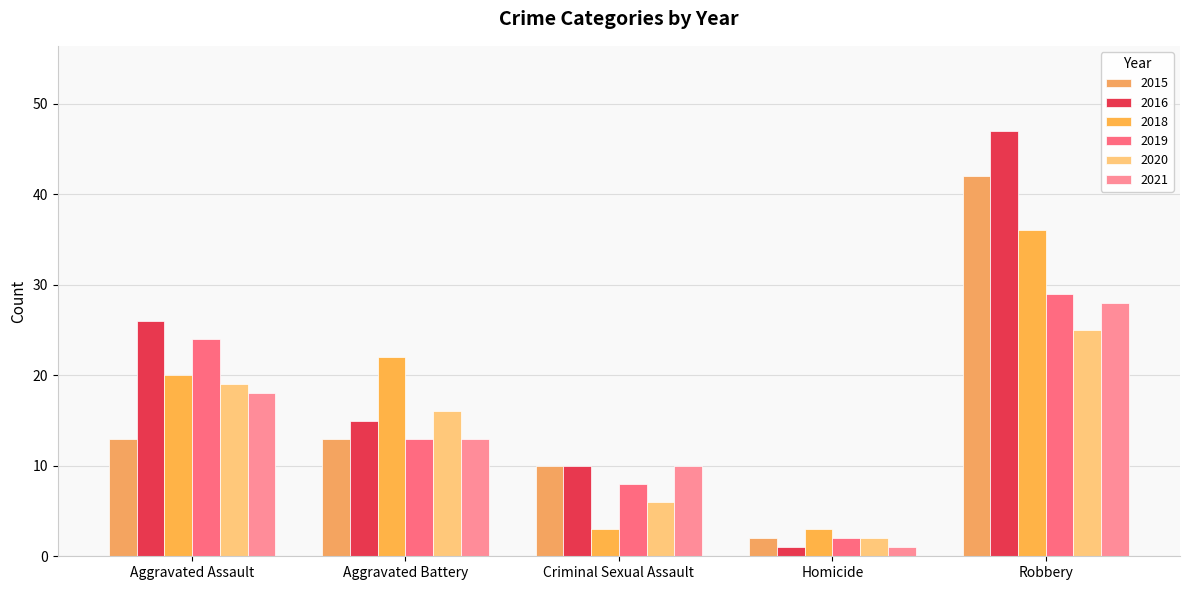

What are all the series names shown in the legend?

2015, 2016, 2018, 2019, 2020, 2021